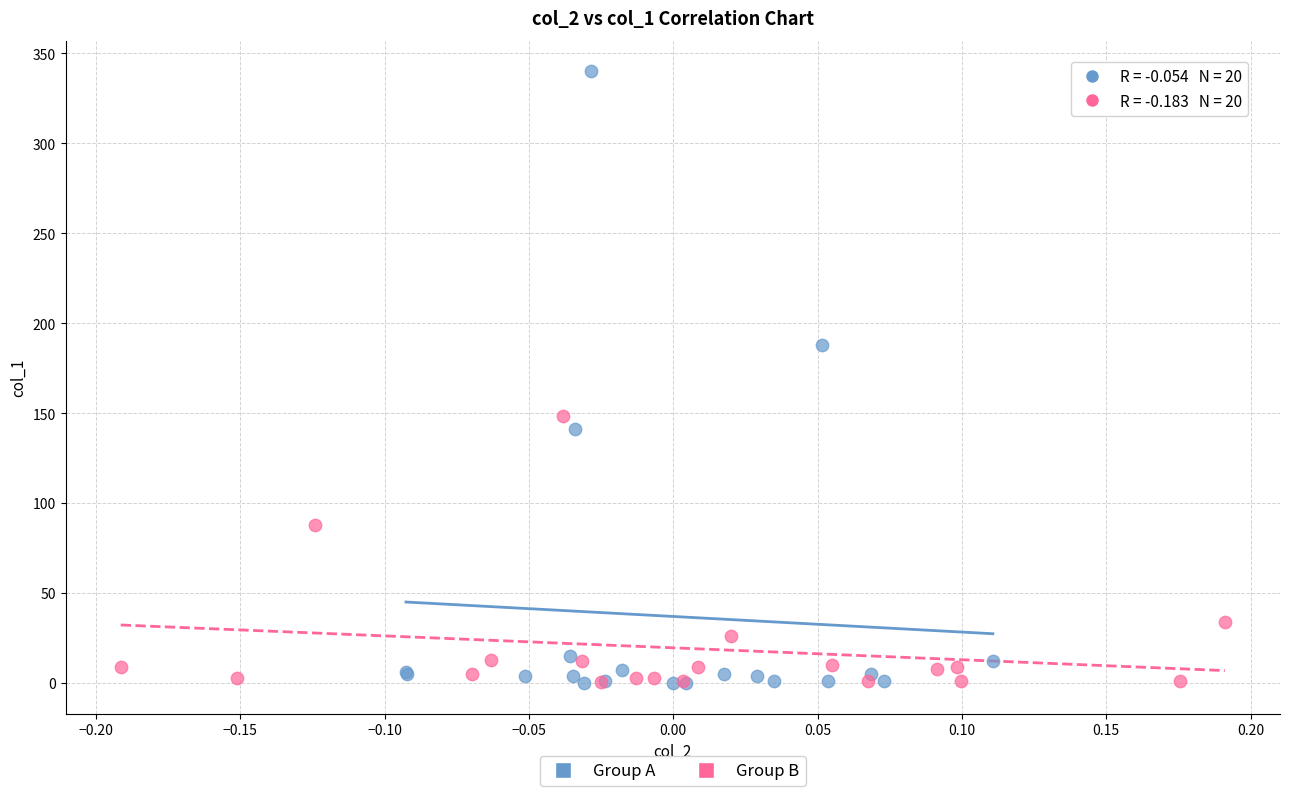

Which series has the widest spread of Y values?

Group A